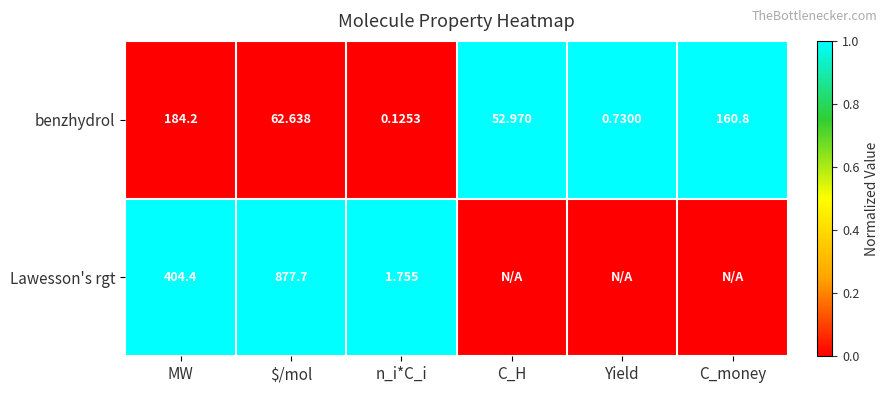

Which category has the lowest value in the benzhydrol series?

n_i*C_i